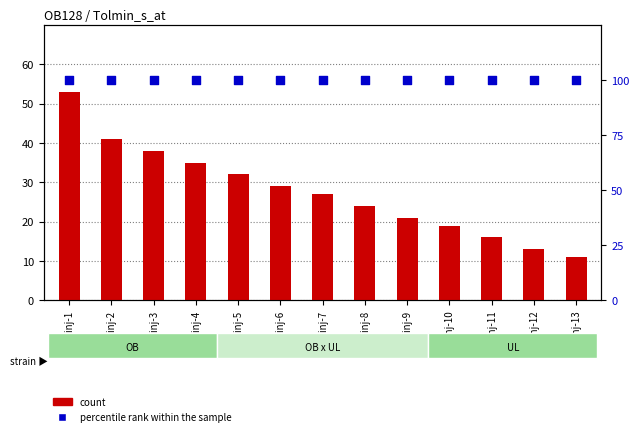

What are all the series names shown in the legend?

count, percentile rank within the sample